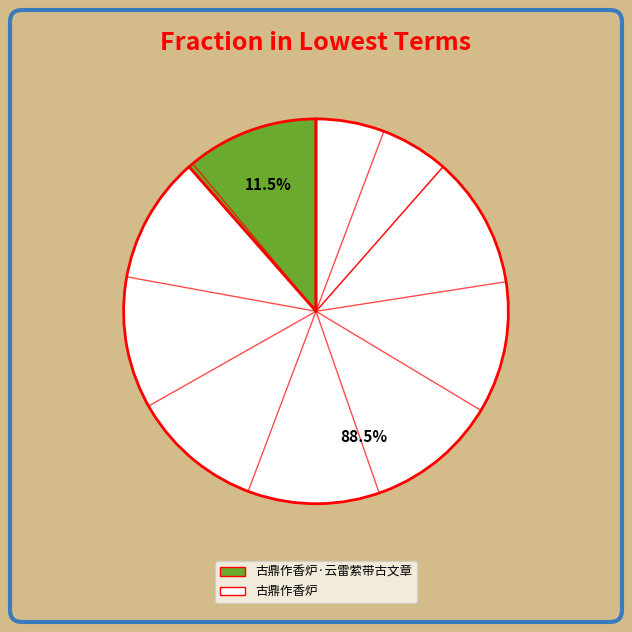

Does any single category account for the majority?

Yes